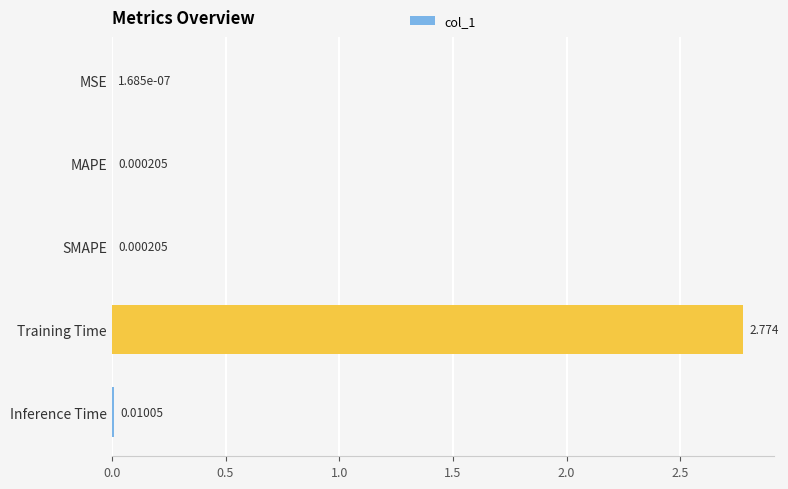

At which label is the value closest to 1?

Inference Time